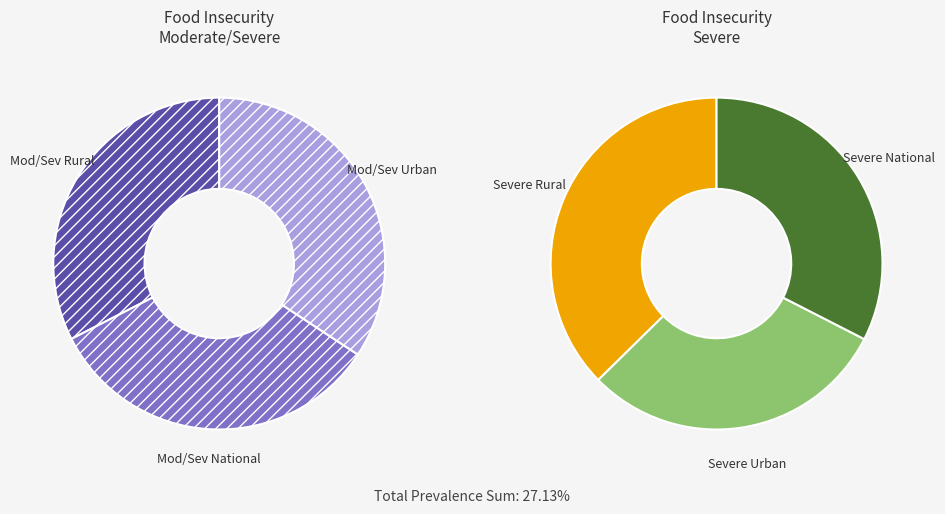

How many slices are in this pie chart?

6